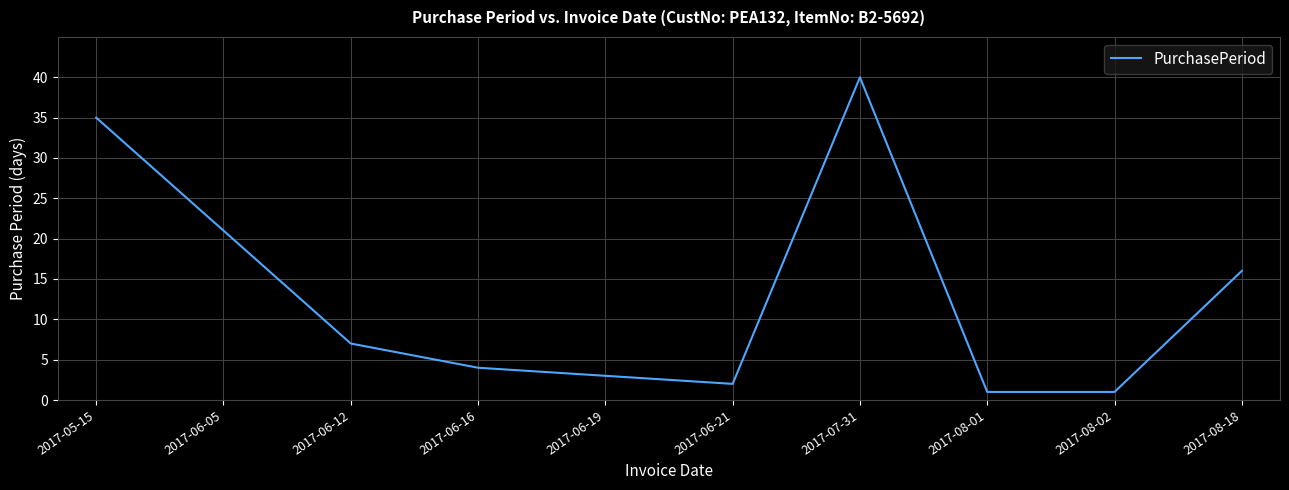

Where does the data first go above 7?

2017-05-15